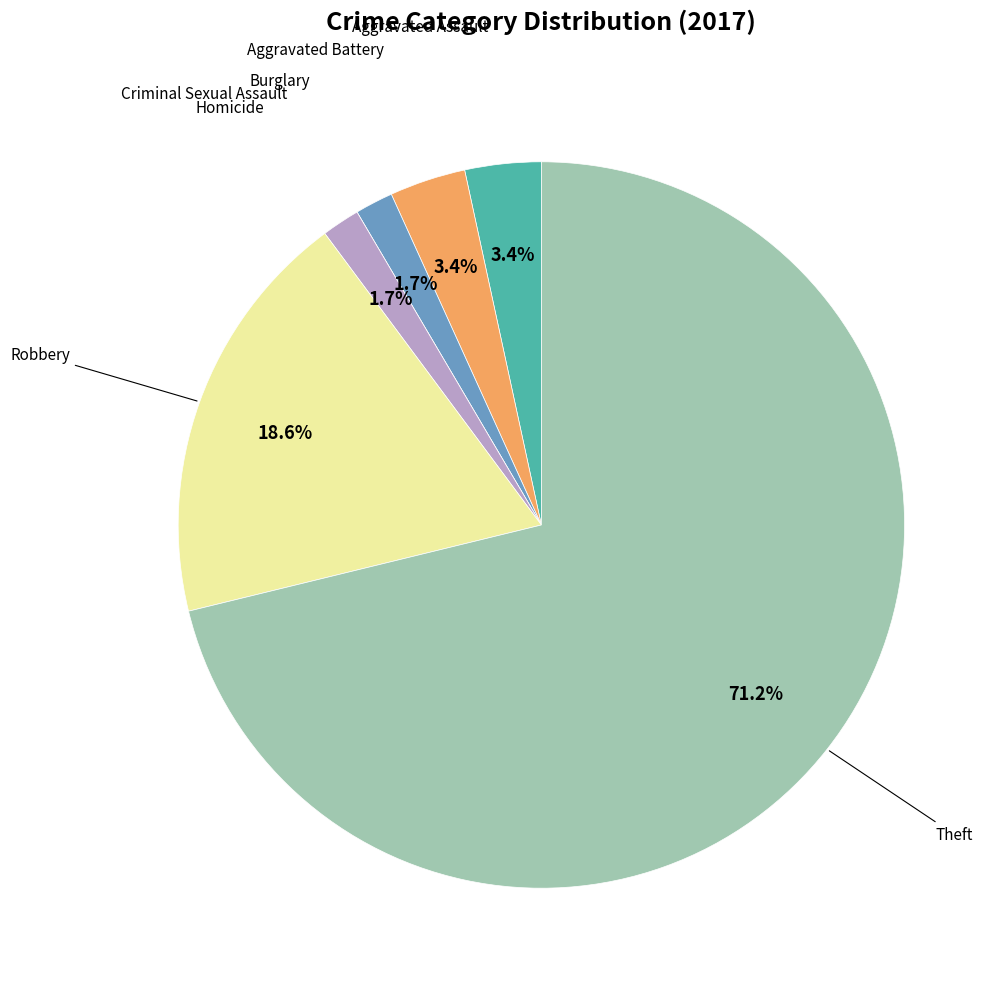

Is there any slice that represents more than half of the pie?

Yes